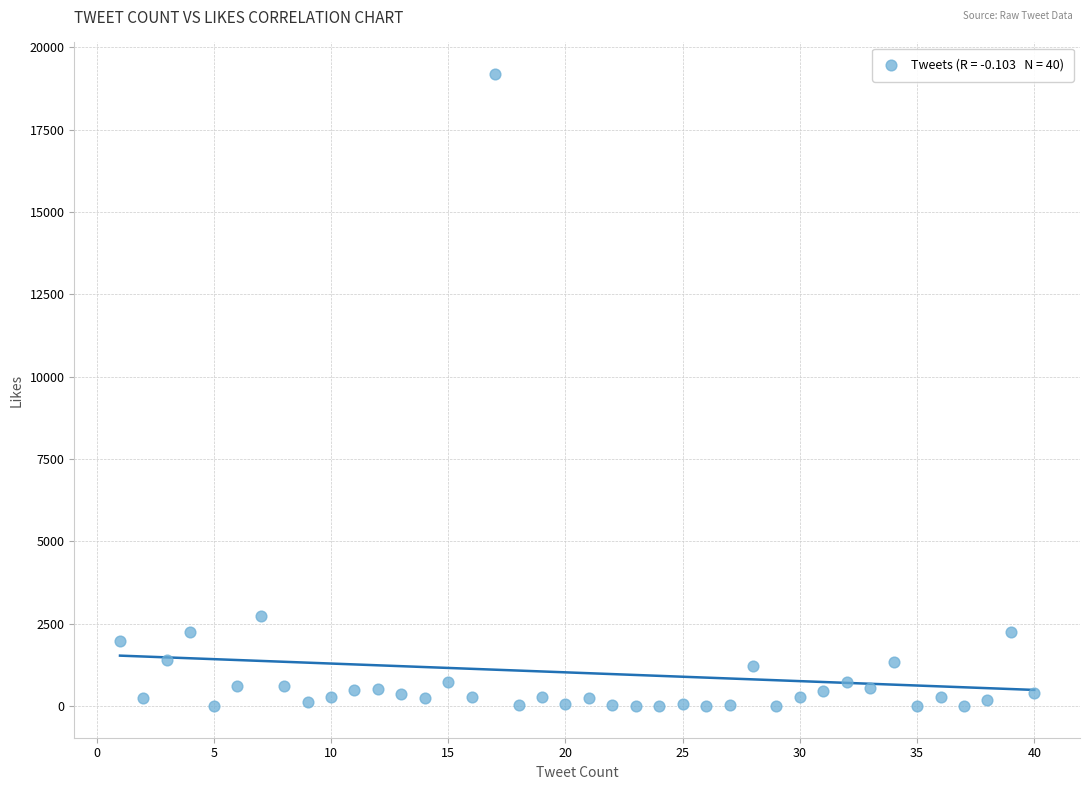

What Y value in the scatter plot is closest to 9596?

2749